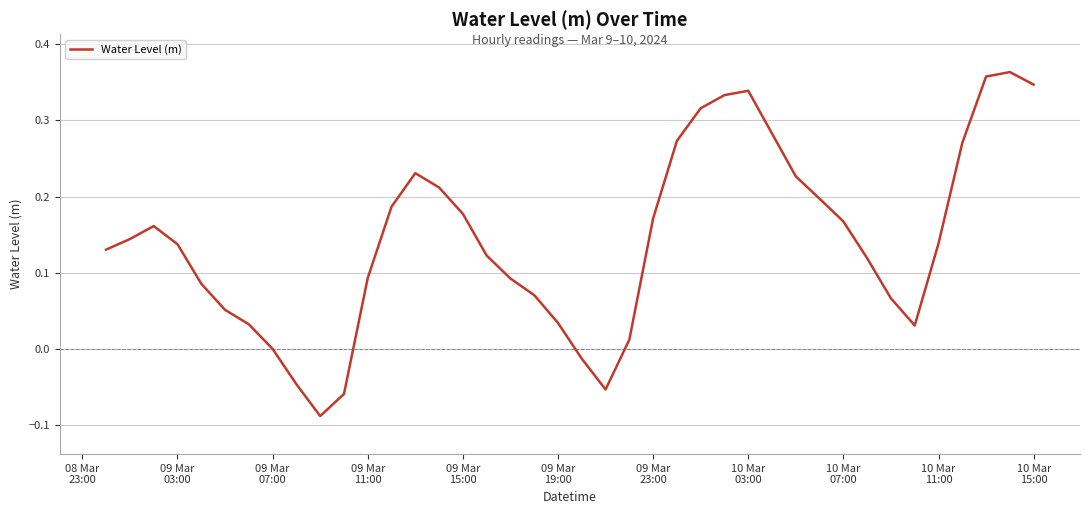

What is the difference between the maximum and minimum values?

0.5